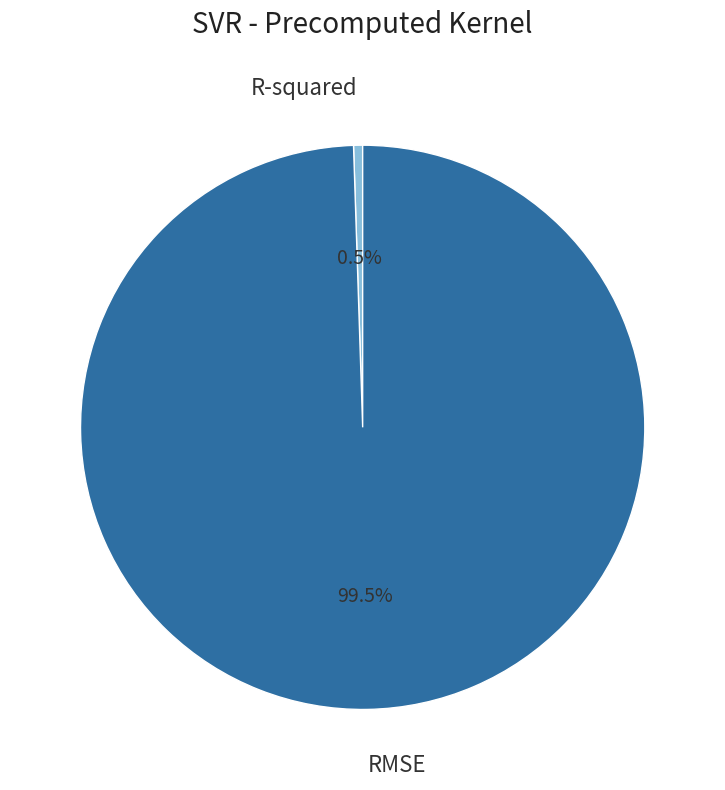

Is there a majority slice in this chart?

Yes